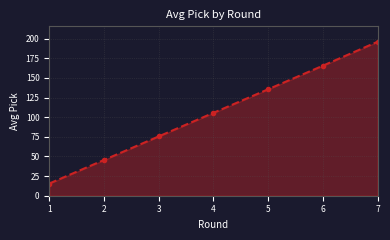

List the labels in order of value, largest first.

7, 6, 5, 4, 3, 2, 1